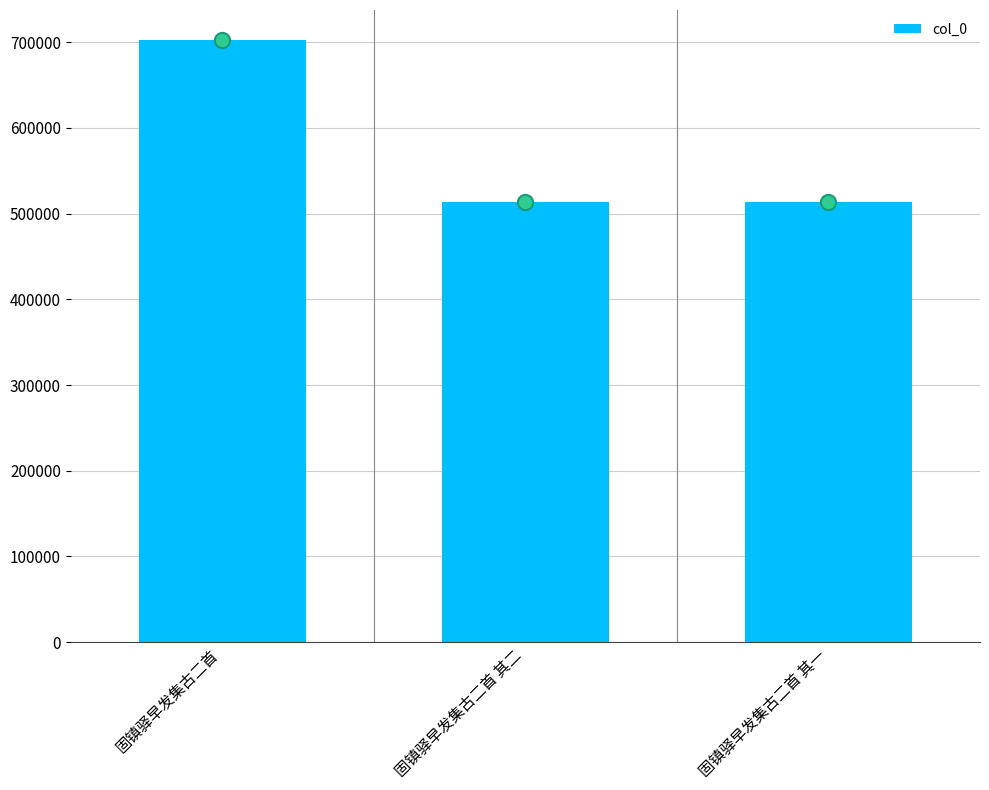

Approximately how many times larger is the value at 固镇驿早发集古二首 其一 compared to 固镇驿早发集古二首?

0.7